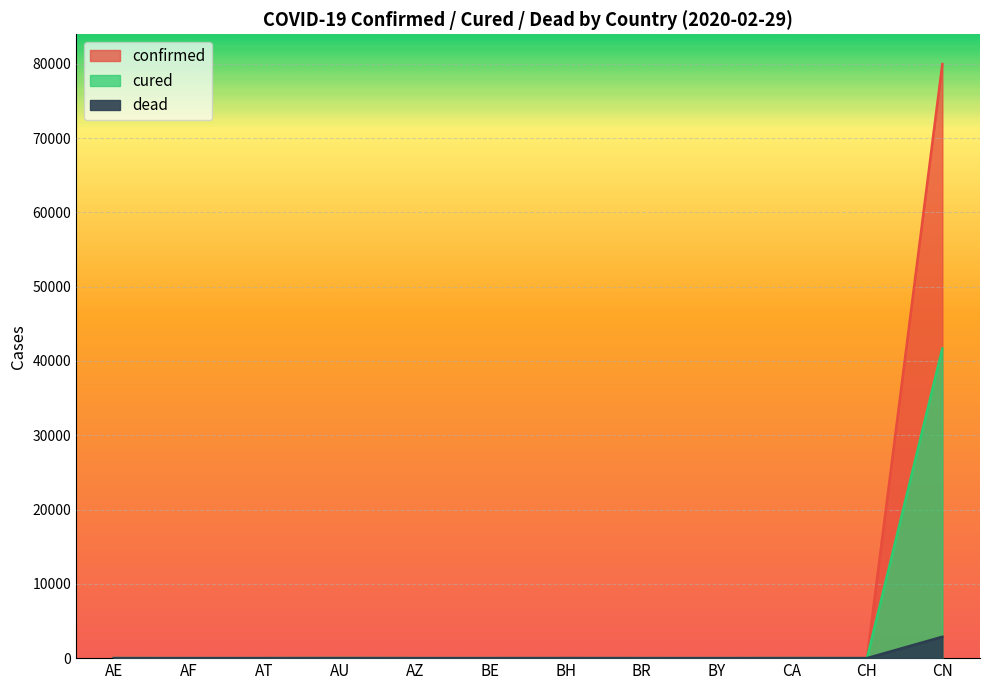

What is the label of the 3rd point from the right?

CA